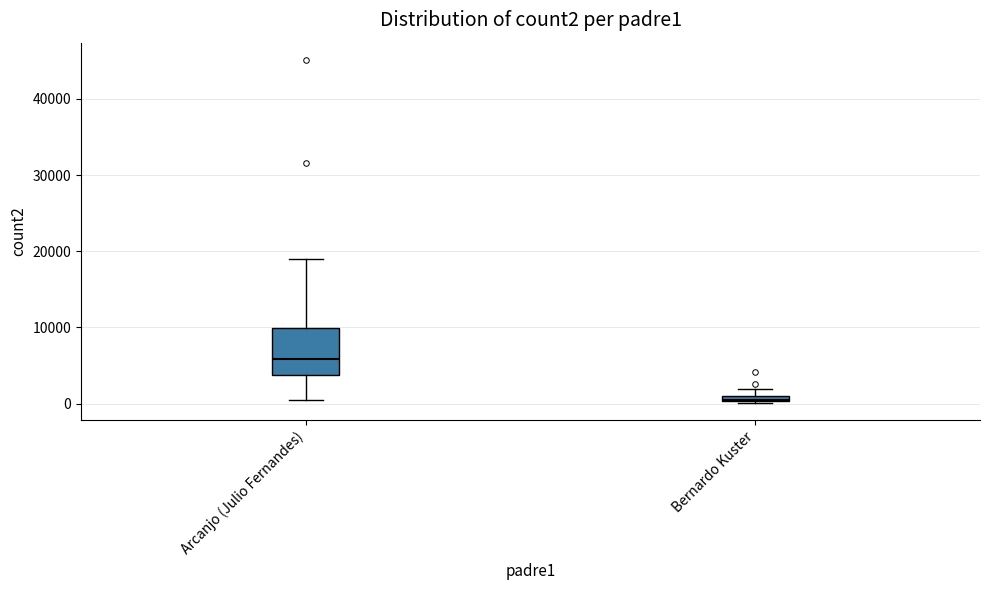

Where does the upper whisker of the box for Arcanjo (Julio Fernandes) end on the y-axis? The values are not printed on the chart, so give them approximately, as read against the axis.

19000